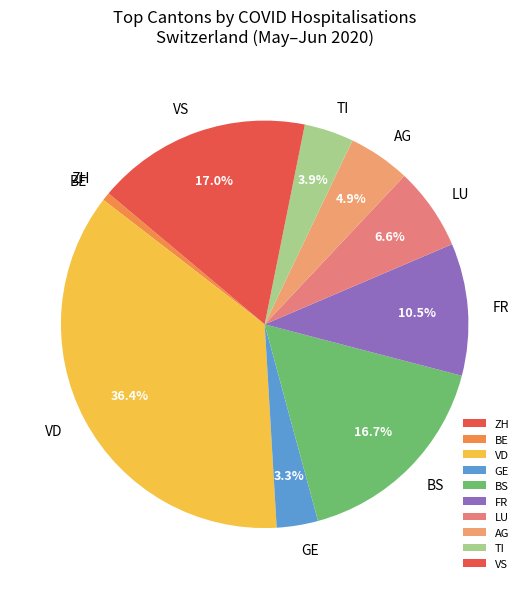

Which has a higher value, AG or FR?

FR